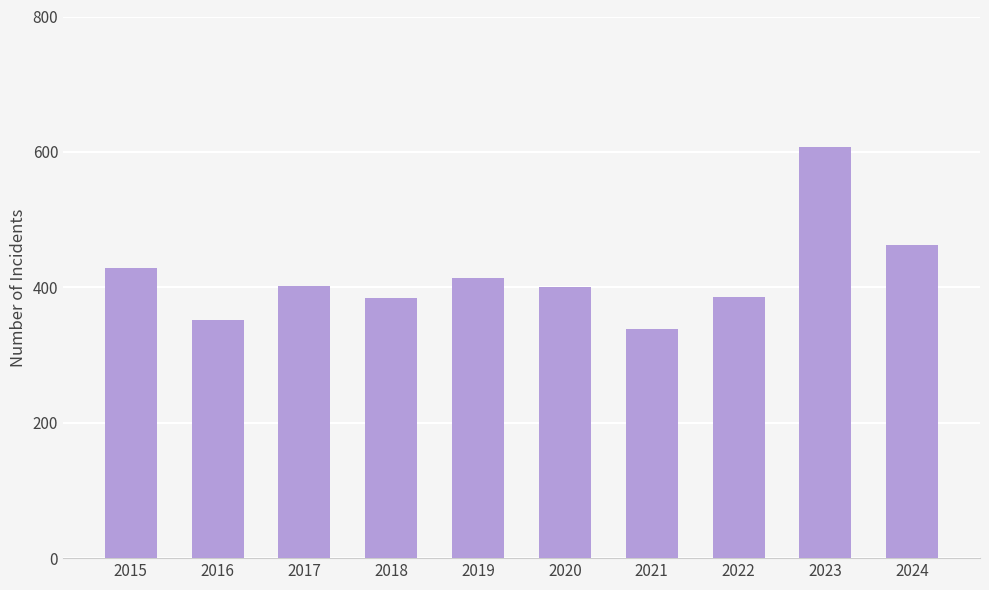

Where is the data nearest to the value 473?

2024